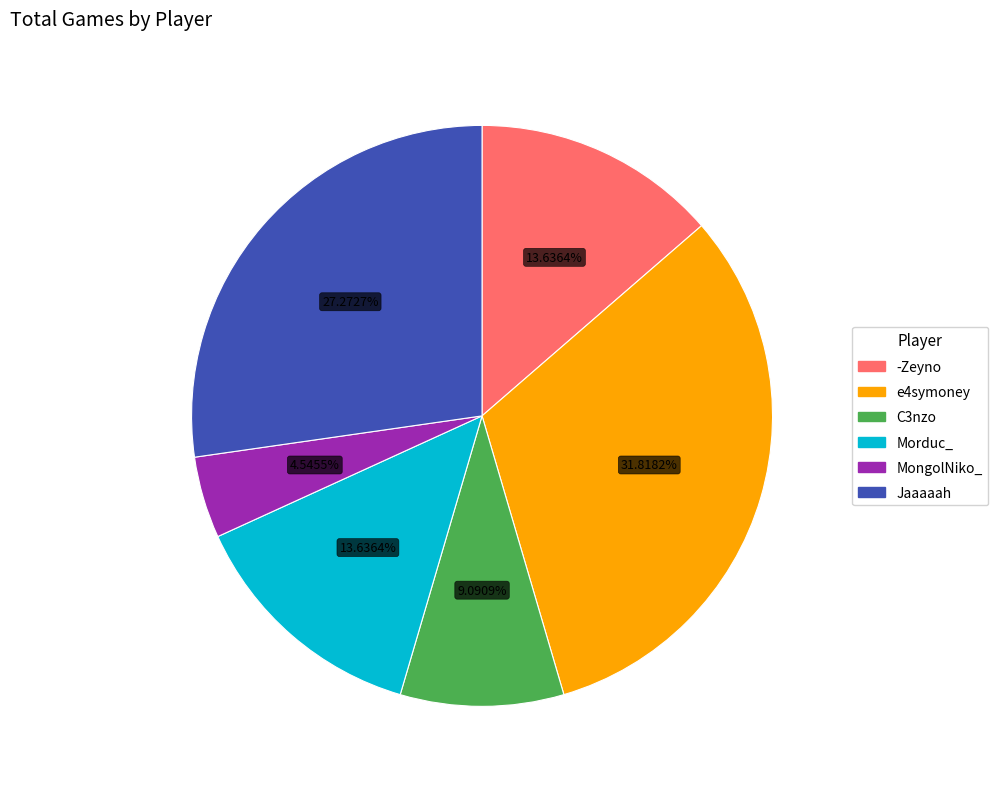

To the nearest percent, what portion does Morduc_ represent?

14%